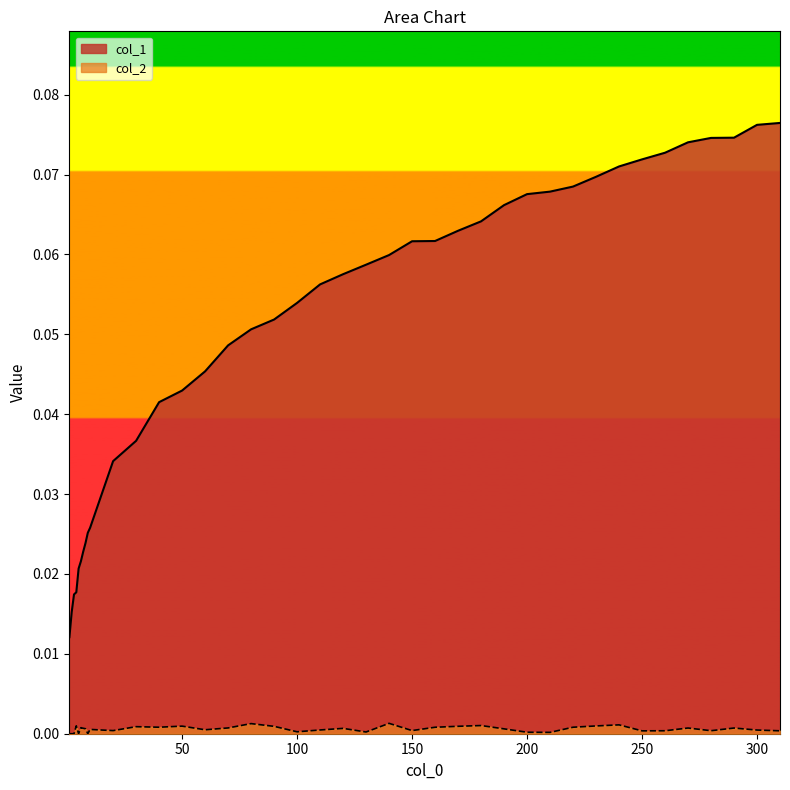

List the series in order of their overall mean, lowest first.

col_2, col_1